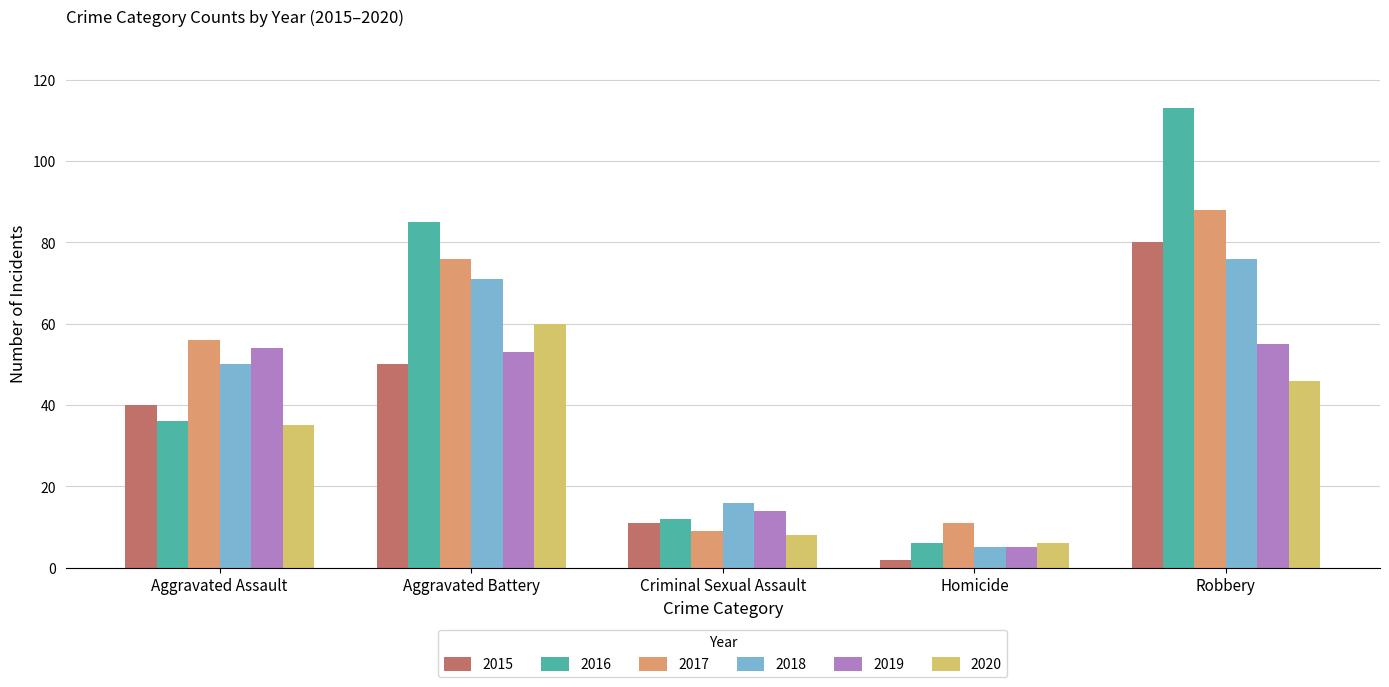

What is the label of the 2nd bar from the left?

Aggravated Battery